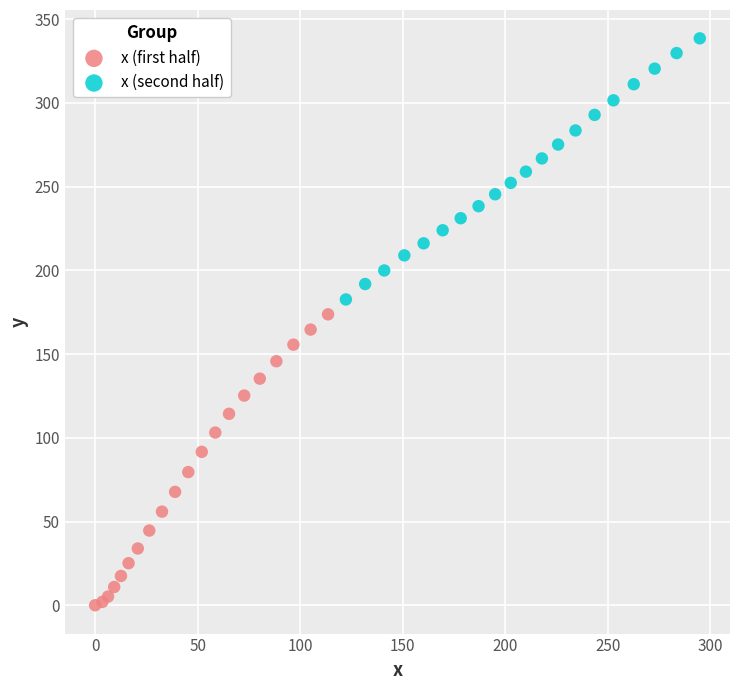

Which series contains the highest Y value?

x (second half)